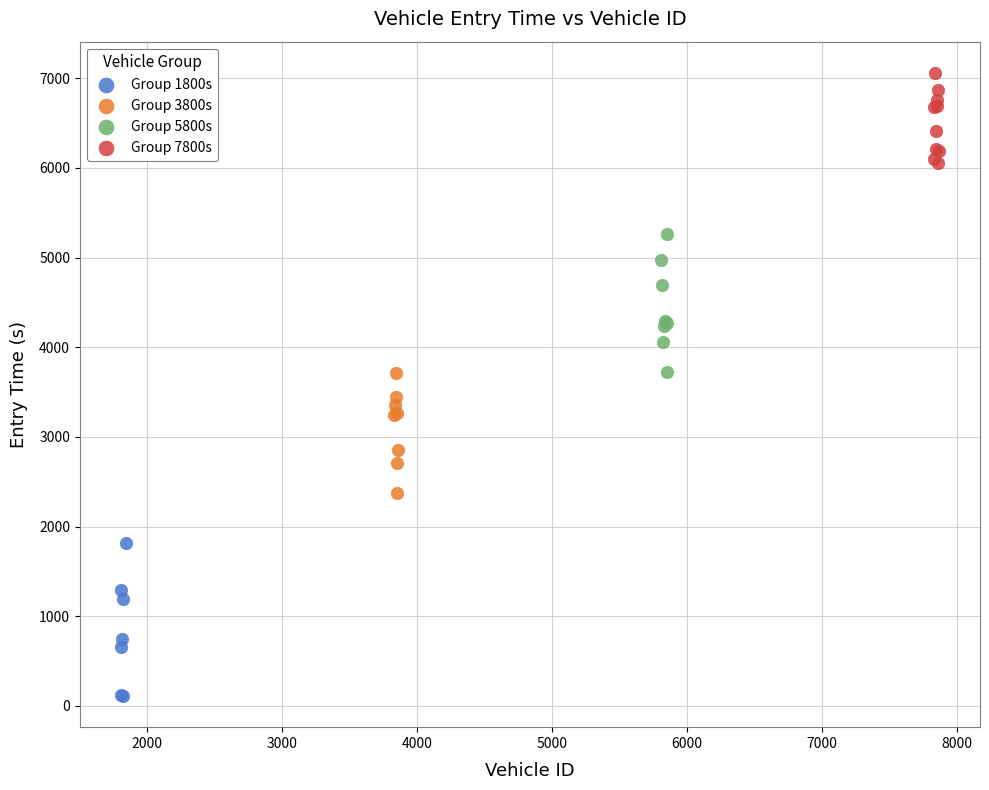

Which series reaches the minimum Y coordinate?

Group 1800s